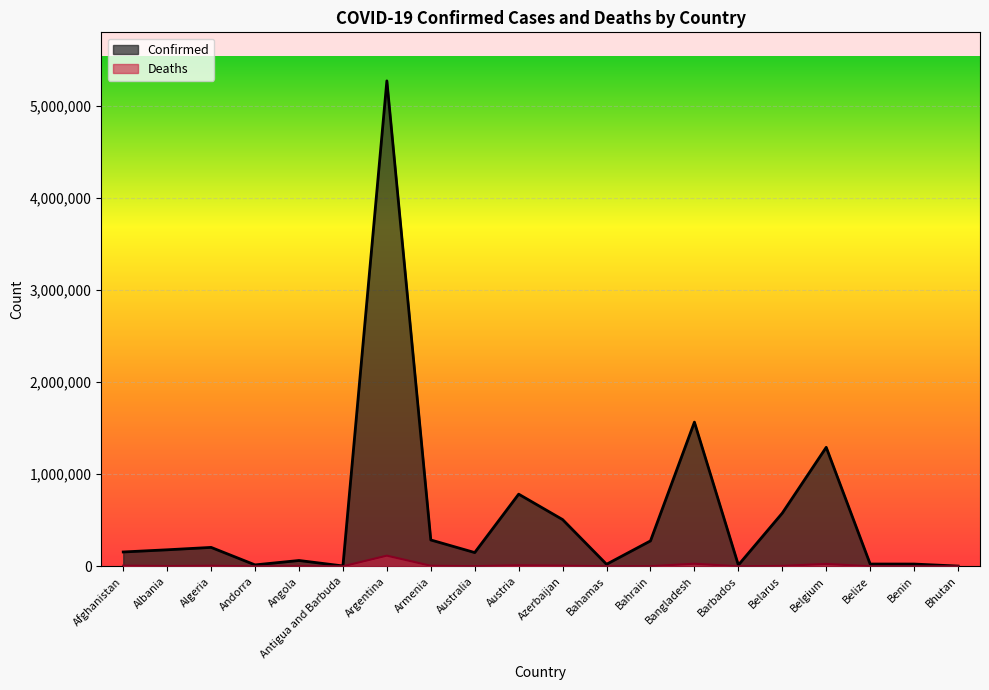

At Bangladesh, list the series in order from smallest to largest.

Deaths, Confirmed